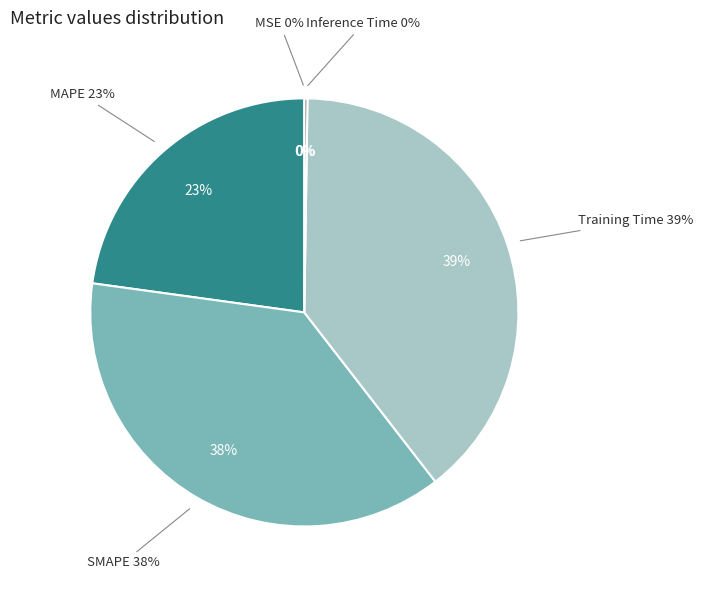

Does SMAPE represent more than half of the total?

No